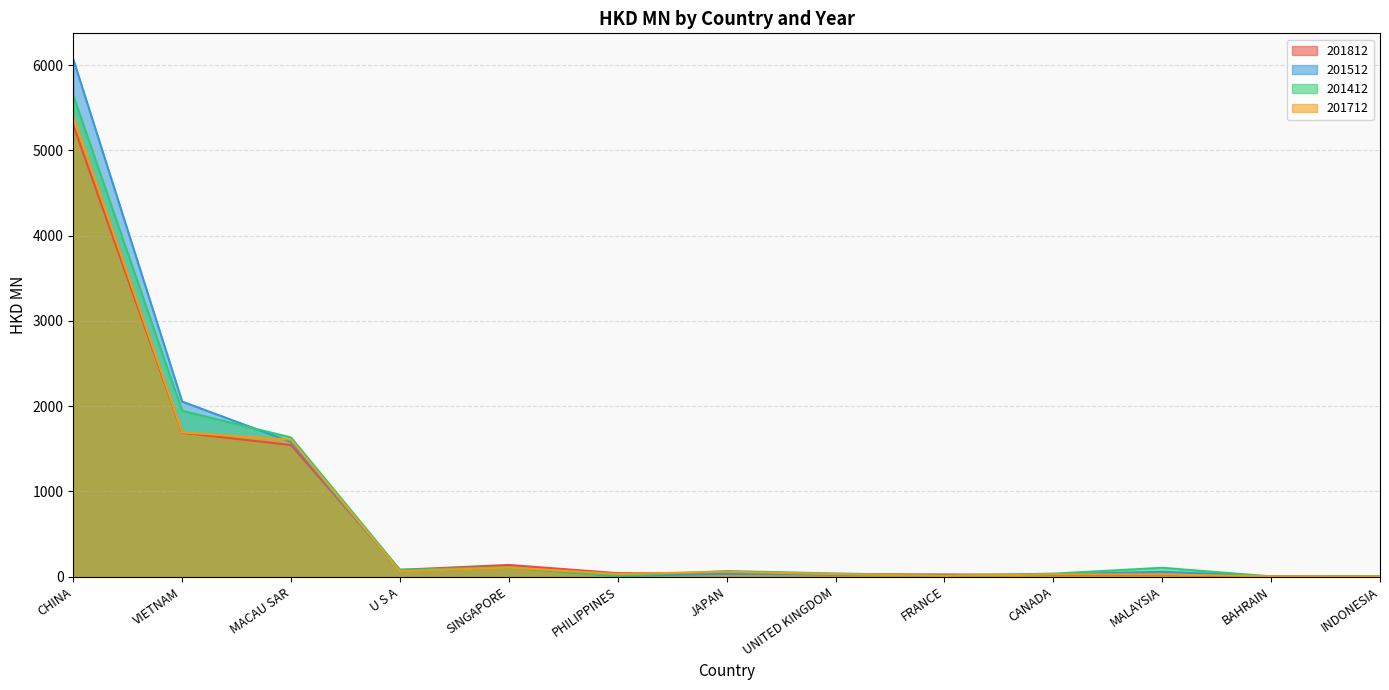

What is the label of the 3rd point from the right?

MALAYSIA